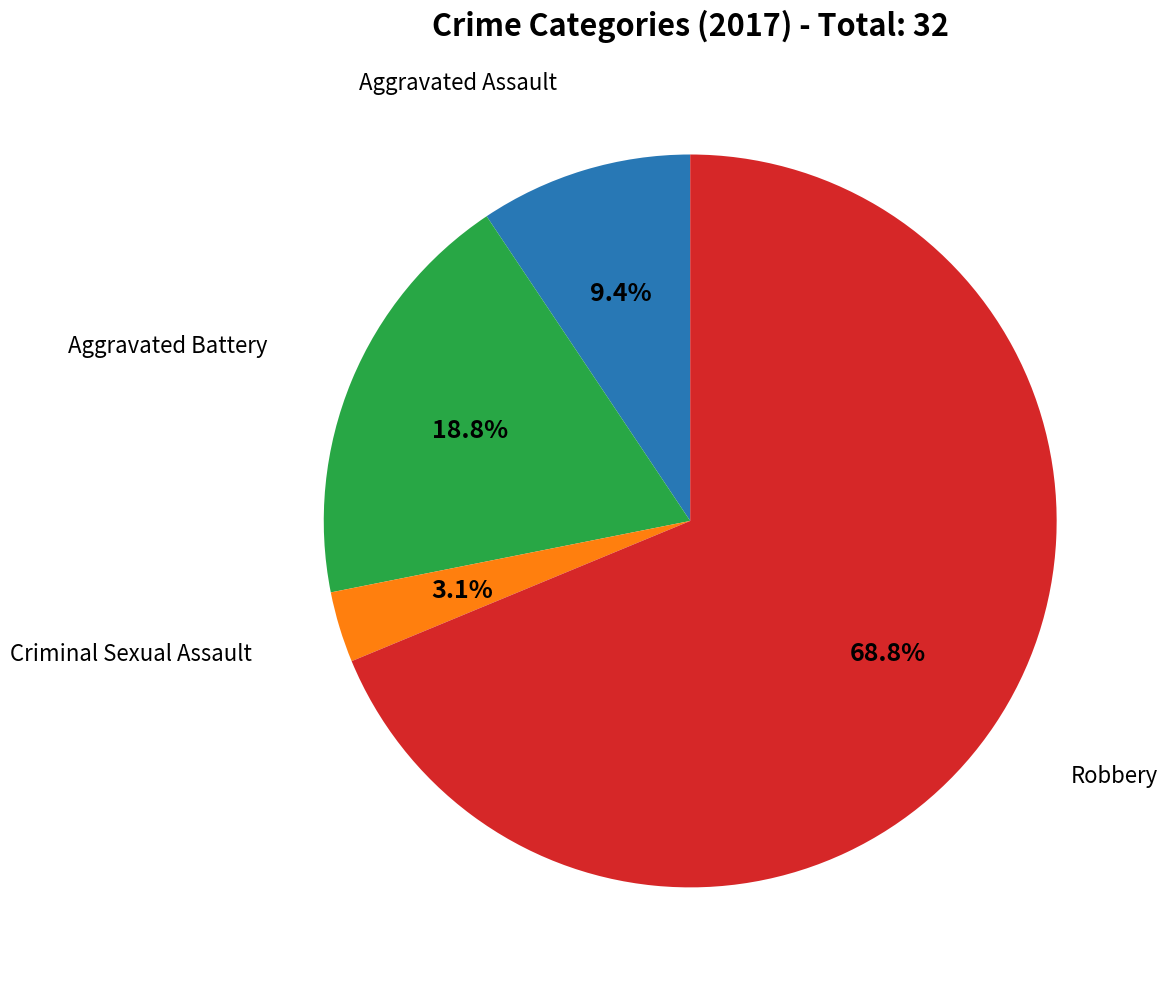

Combined, do Aggravated Assault and Robbery account for over 50%?

Yes